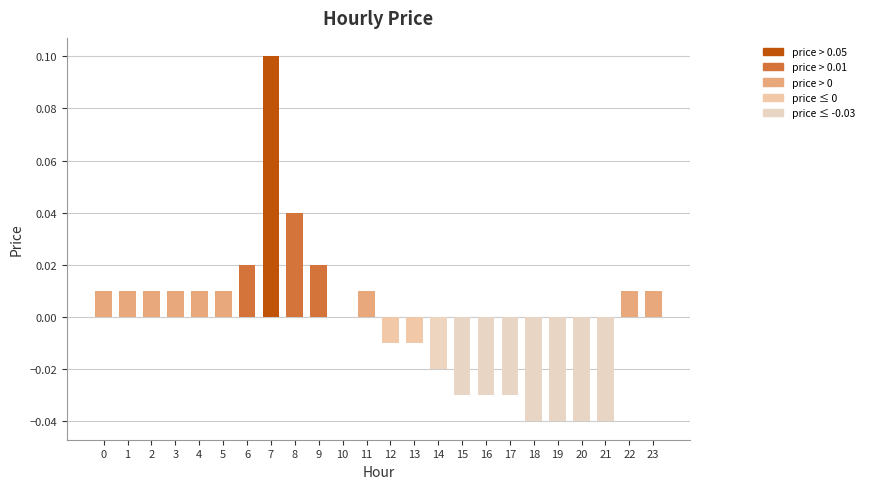

Is it true that the value at 4 is 0.0?

True